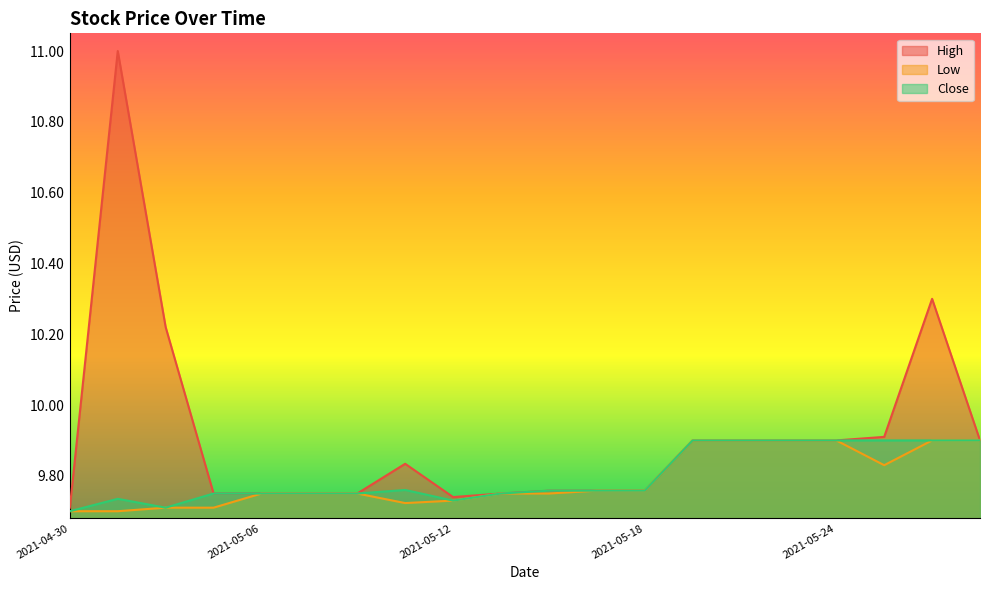

Where is High nearest to the value 10?

2021-05-25